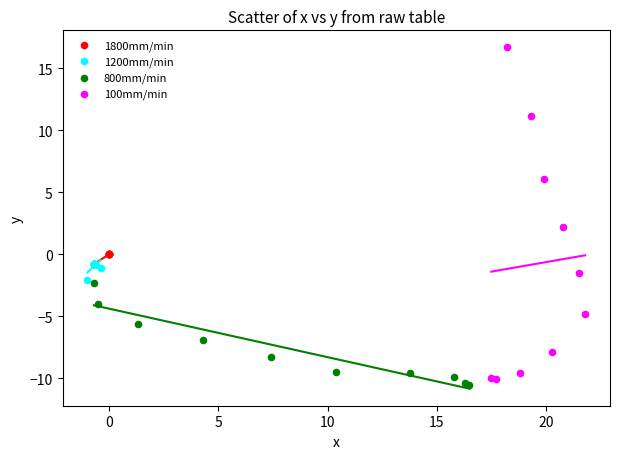

Which series contains the lowest Y value?

800mm/min